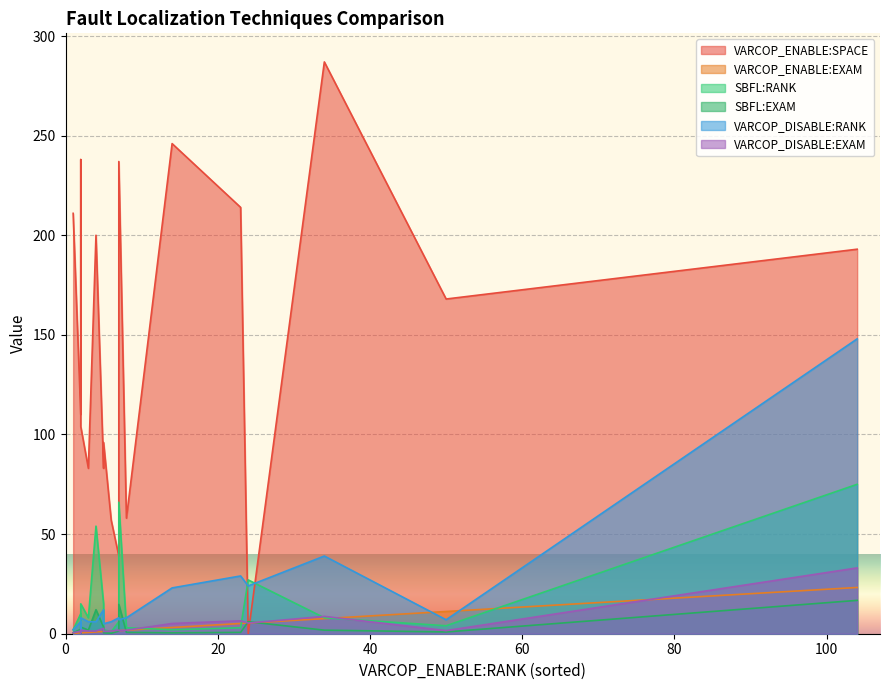

Rank the categories by VARCOP_ENABLE:SPACE value from lowest to highest.

1, 0, 16, 10, 12, 13, 8, 17, 3, 4, 7, 2, 15, 11, 9, 5, 14, 6